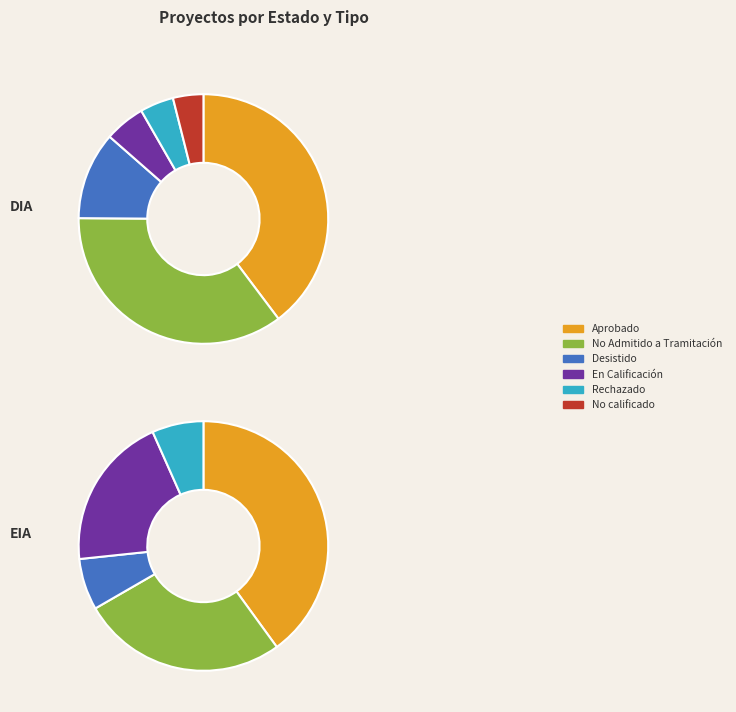

Is it true that Rechazado is 5% of the pie?

True